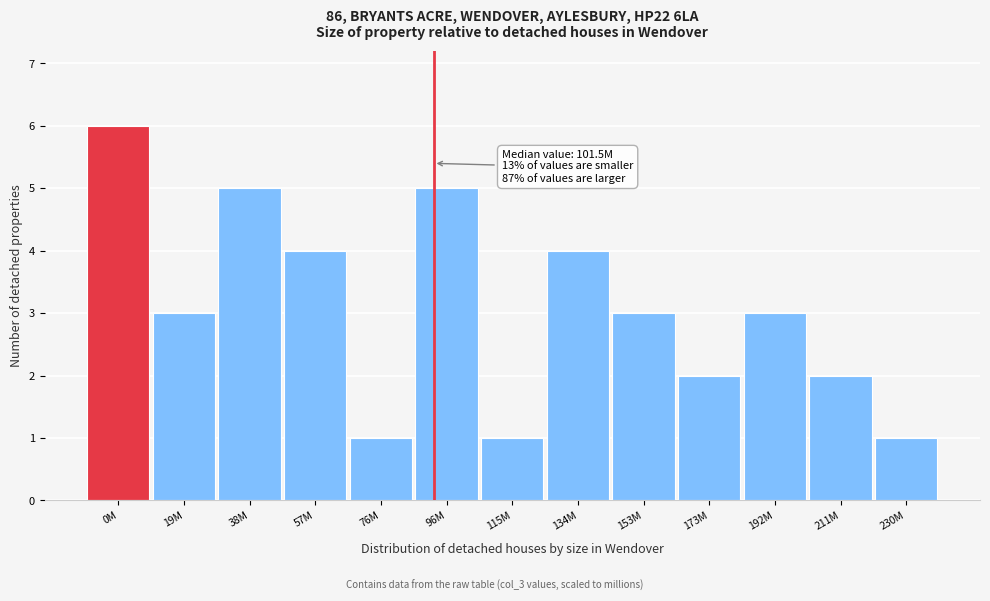

Reading right to left, list all the values displayed in this chart.

230M=1	211M=2	192M=3	173M=2	153M=3	134M=4	115M=1	96M=5	76M=1	57M=4	38M=5	19M=3	0M=6